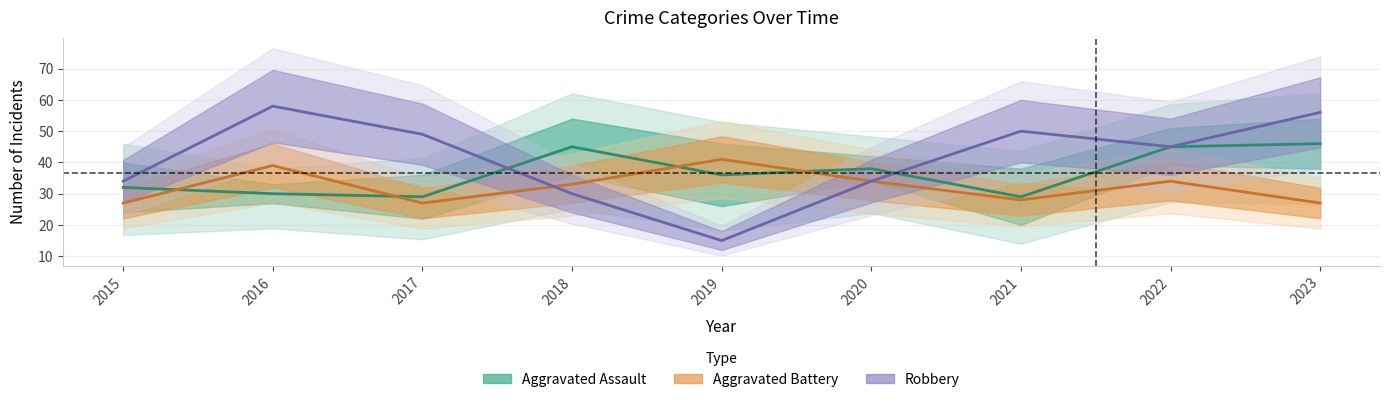

Does the chart have visible grid lines?

Yes